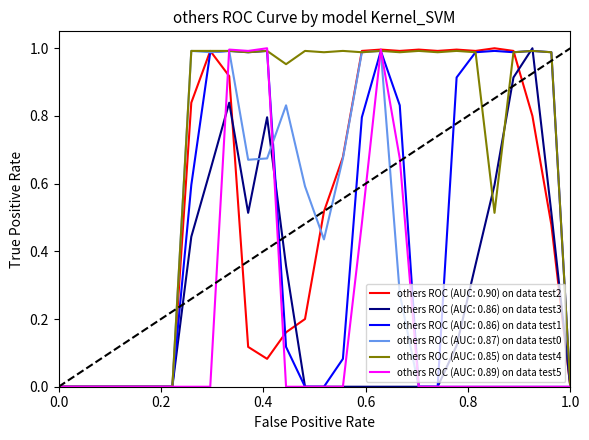

Which series has the largest total across all categories?

others ROC (AUC: 0.85) on data test4